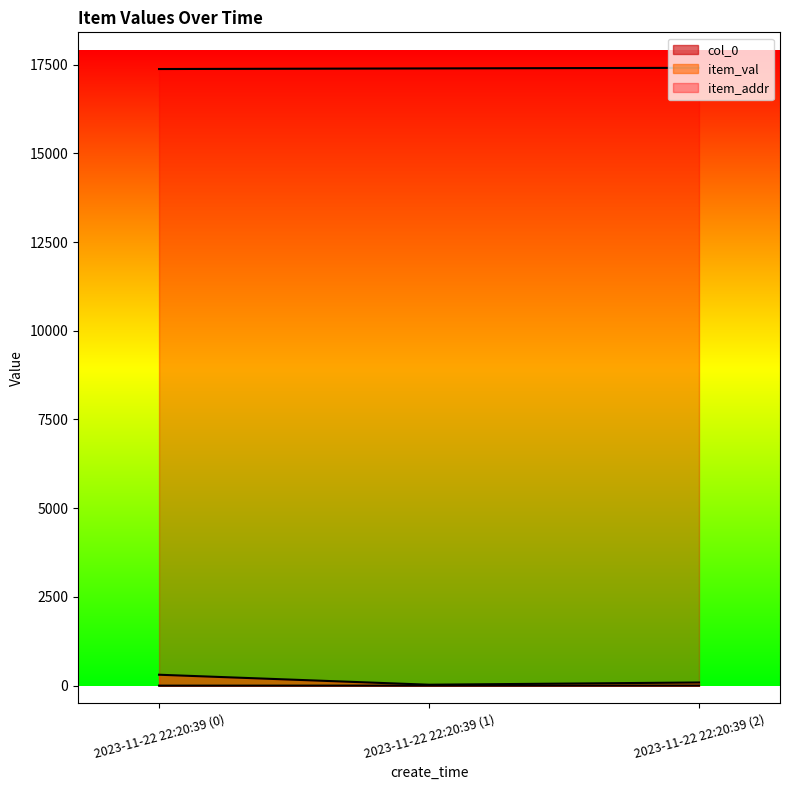

Count the item_addr values in the range 17376 to 17410.

3